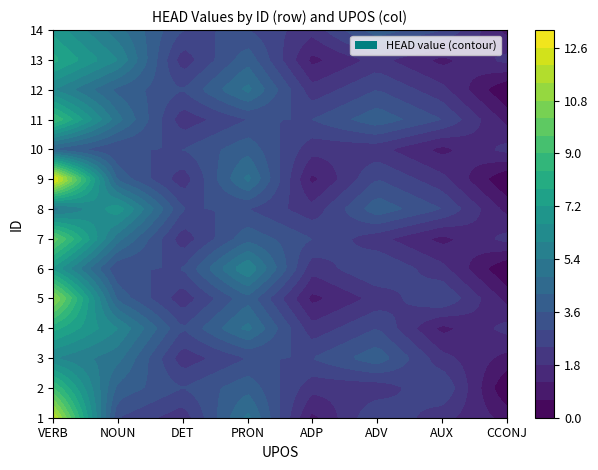

Which series changed the most between 2 and 5?

VERB